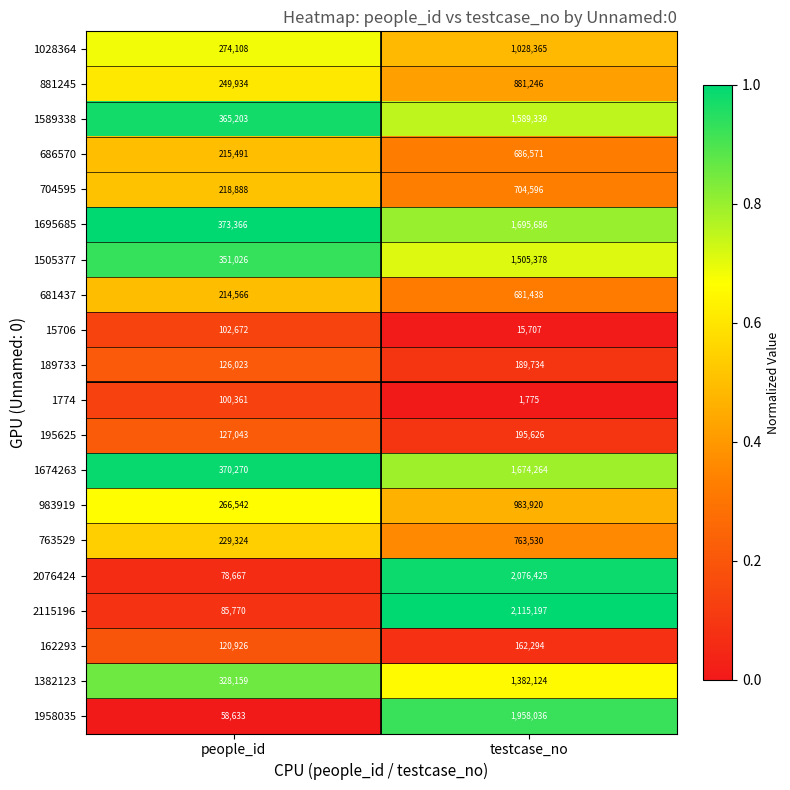

Where is 681437 nearest to the value 448002?

people_id